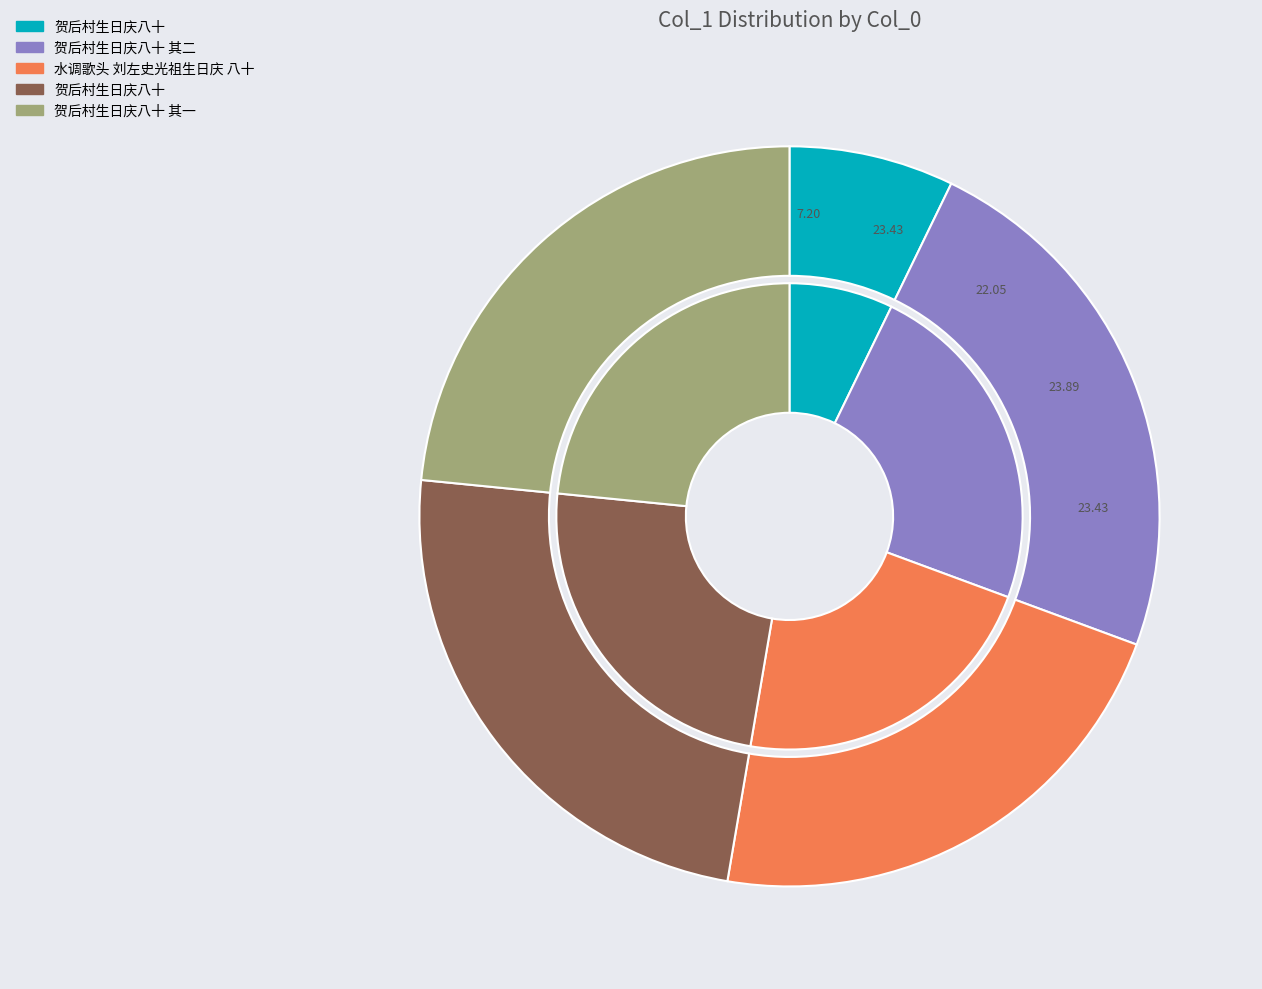

Is there any slice that represents more than half of the pie?

No